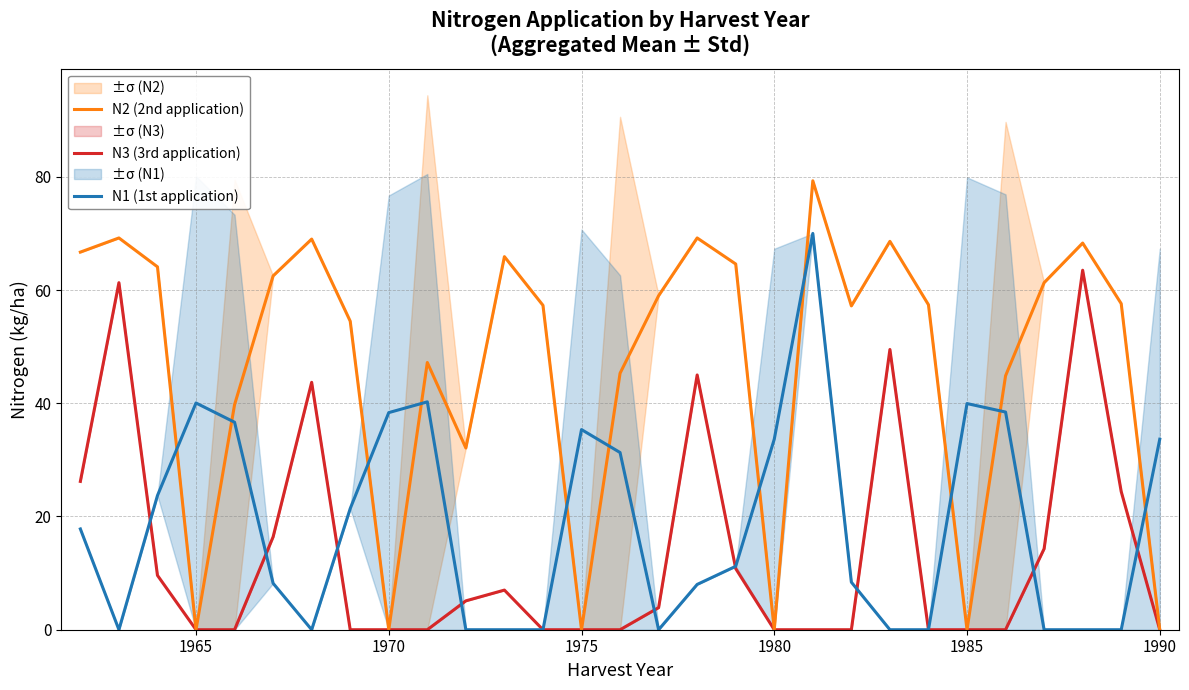

What are all the series names shown in the legend?

N3 (3rd application), N2 (2nd application), N1 (1st application)